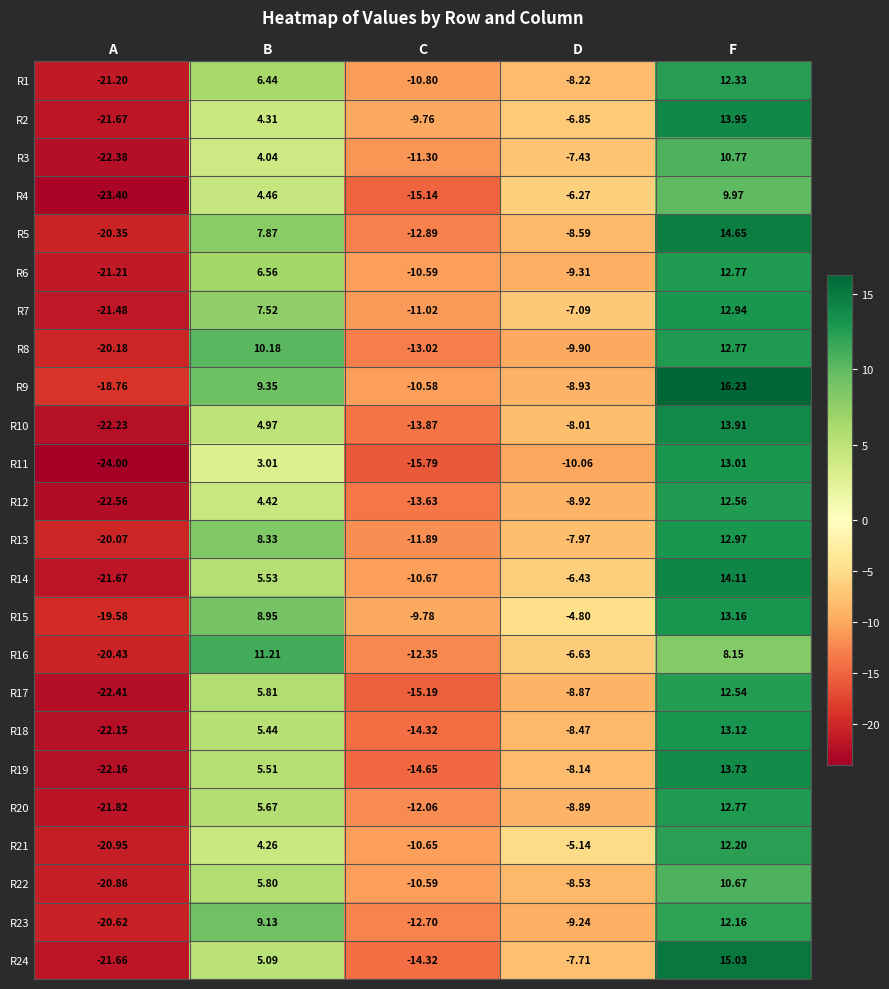

Where is R3 nearest to the value -5?

D